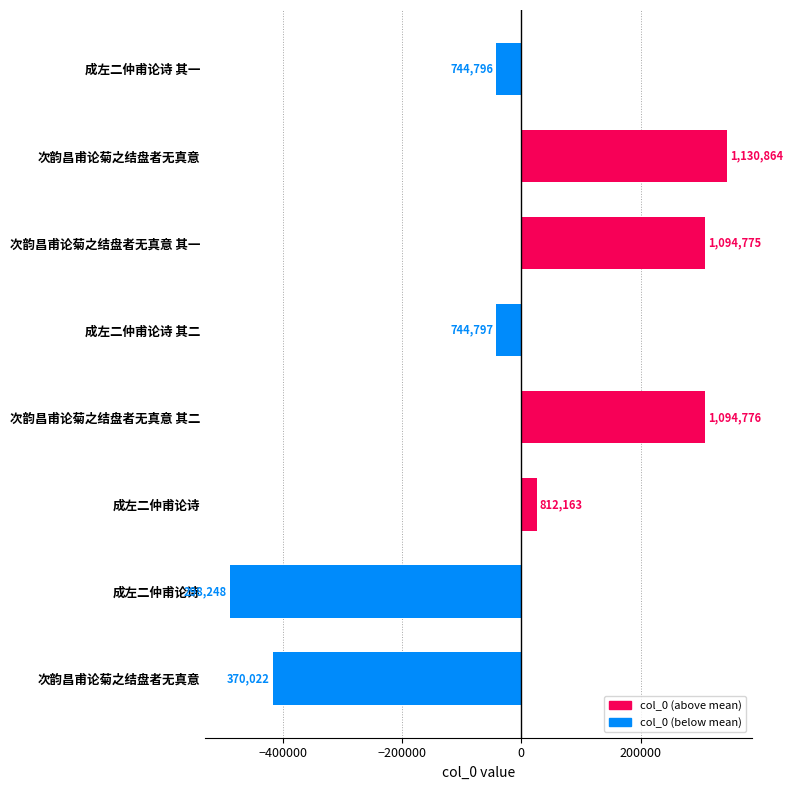

How many bars are there in total?

8